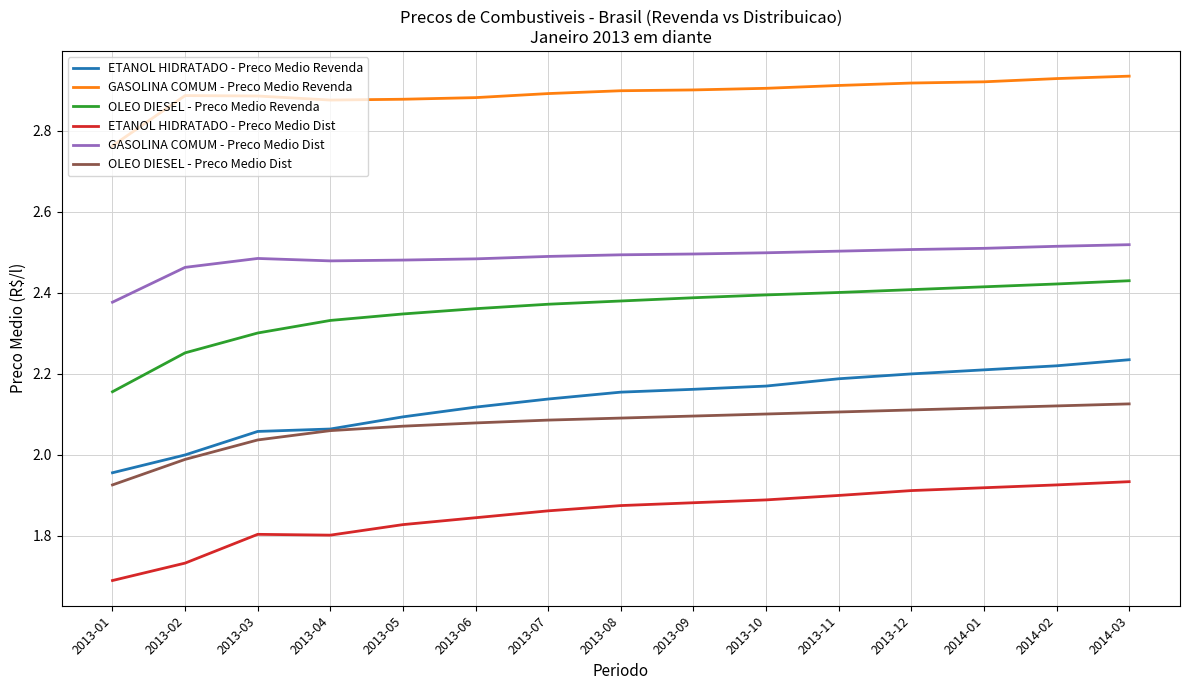

True or false: OLEO DIESEL - Preco Medio Dist and OLEO DIESEL - Preco Medio Revenda cross at least once.

False